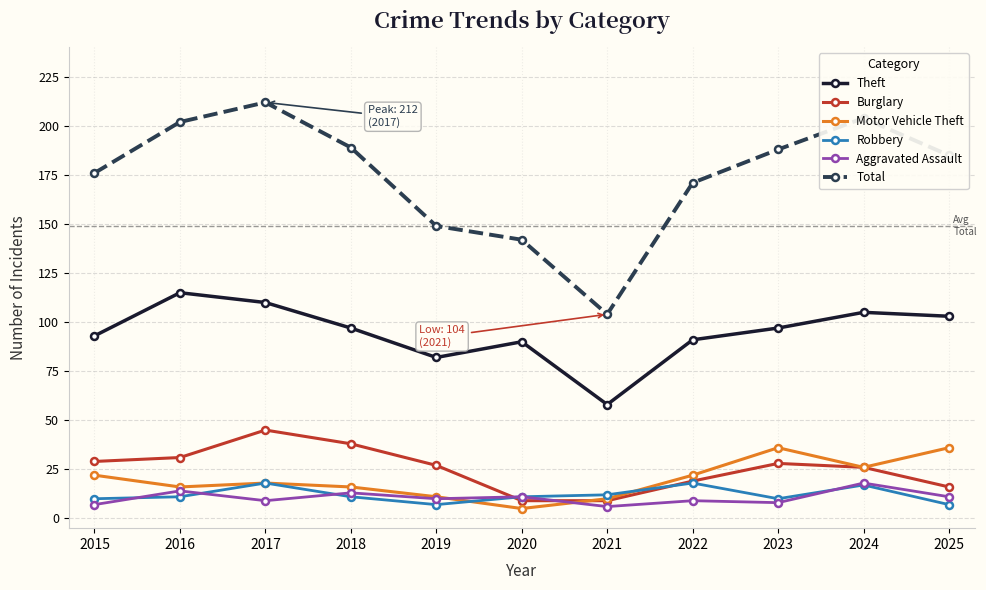

How many times do Robbery and Burglary cross each other?

2